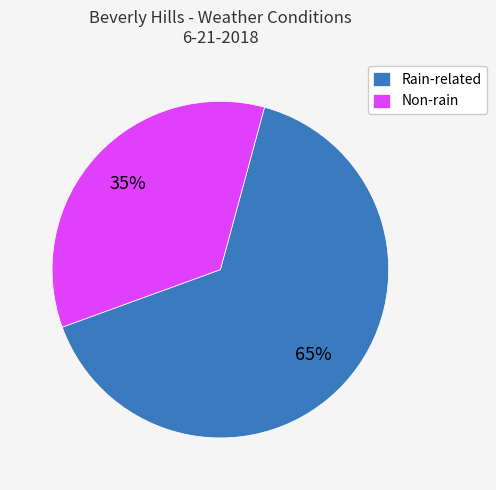

Which has a higher value, Non-rain or Rain-related?

Rain-related